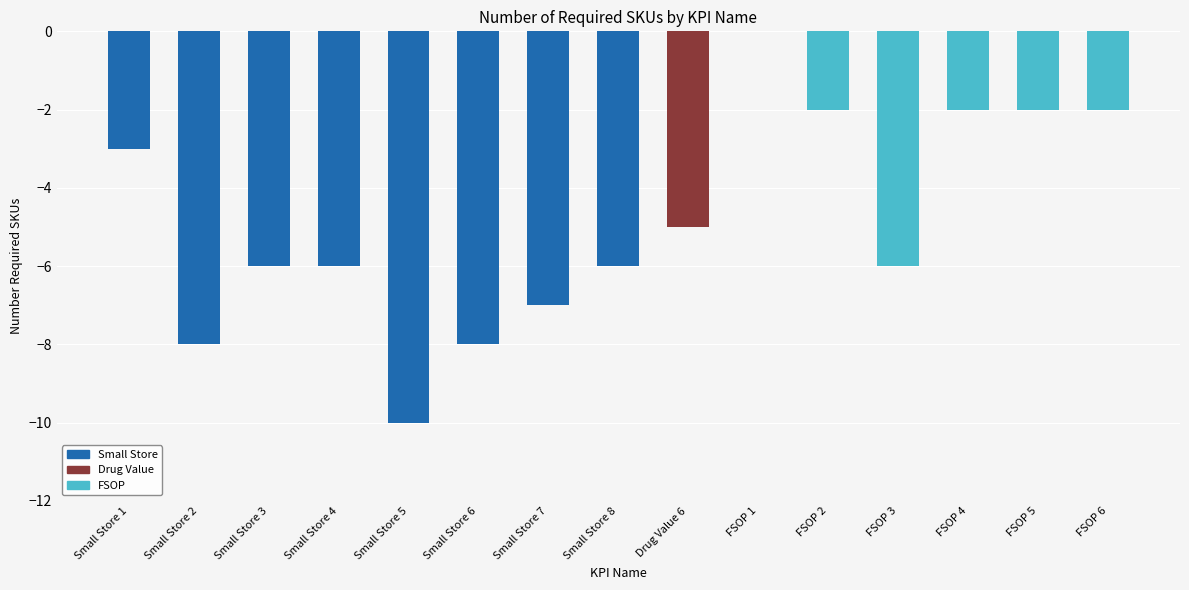

How many values exceed 6?

4